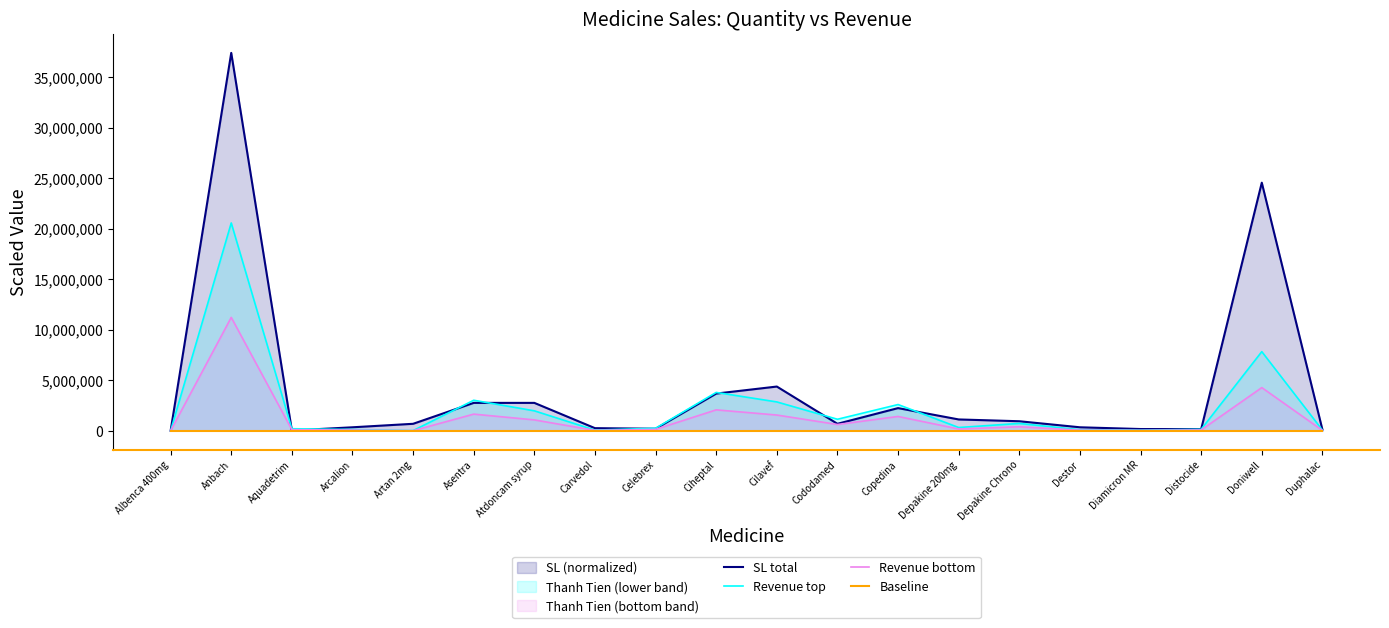

What is the value of the Revenue bottom point at the 9th from the left?

136500.0